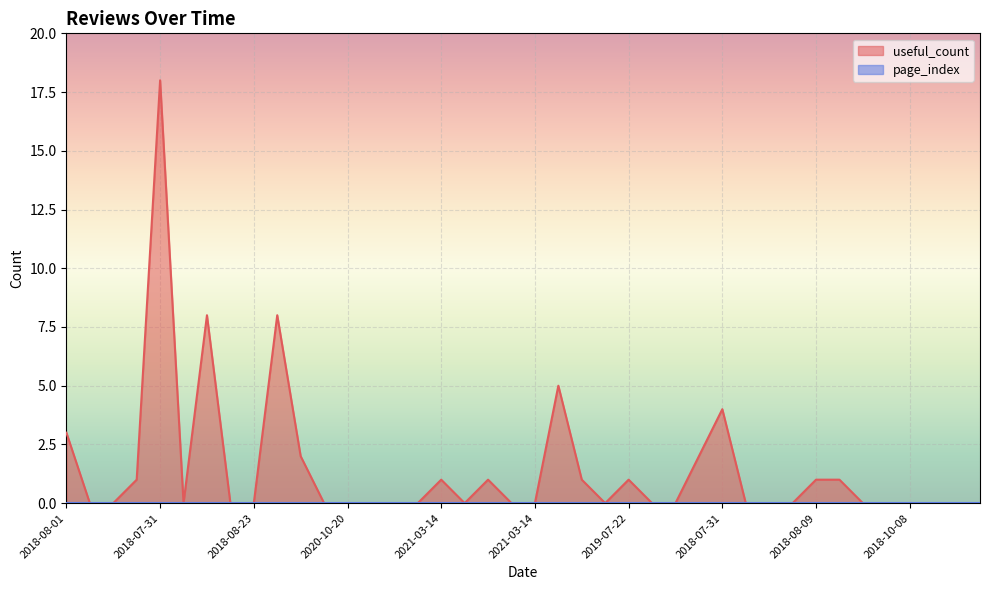

How many points are higher than both their immediate neighbors (excluding endpoints)?

8